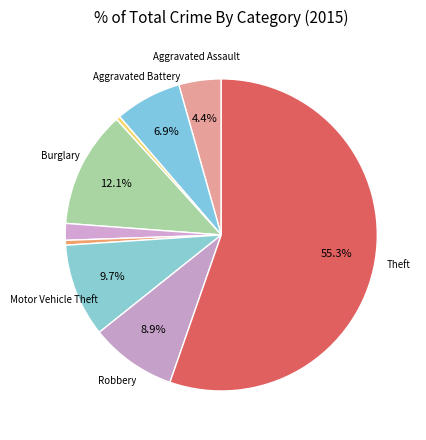

How many segments does this pie chart have?

9